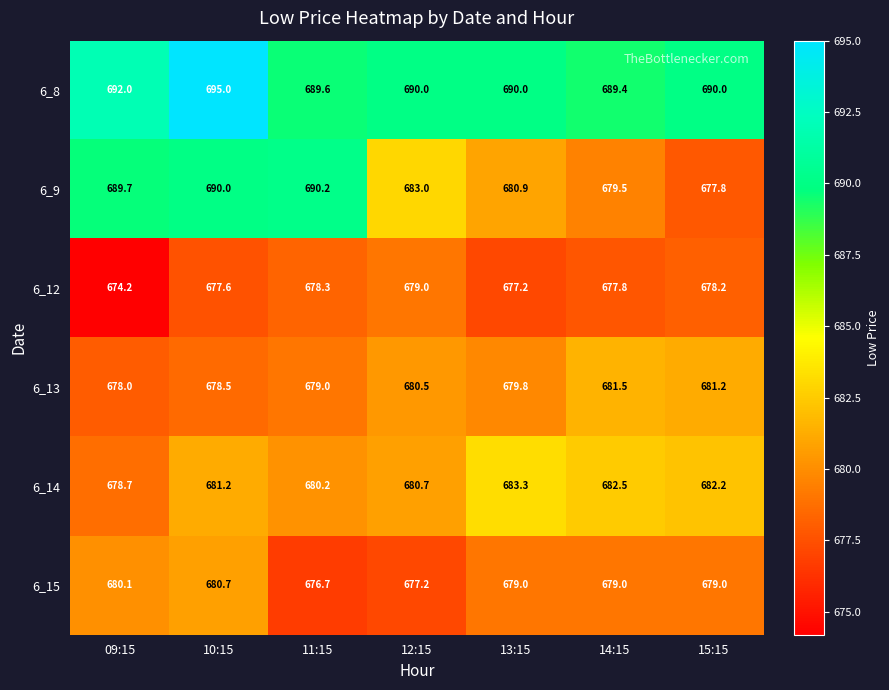

At which label does 6_9 reach its peak?

11:15